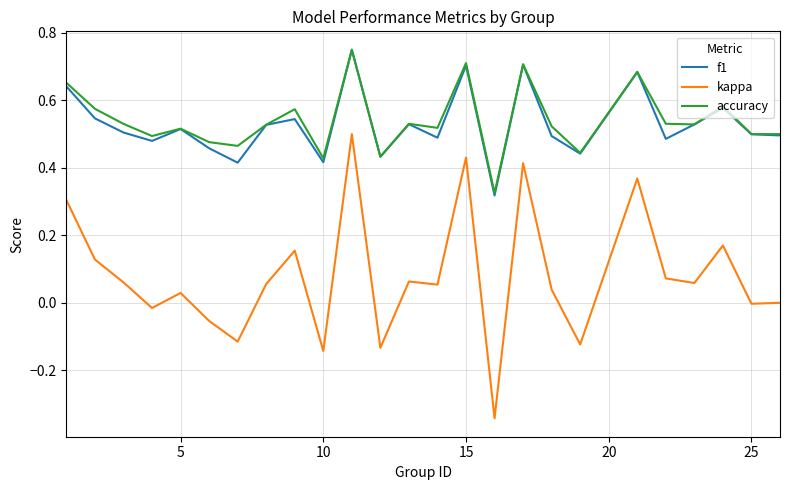

Which series has the largest total across all categories?

accuracy